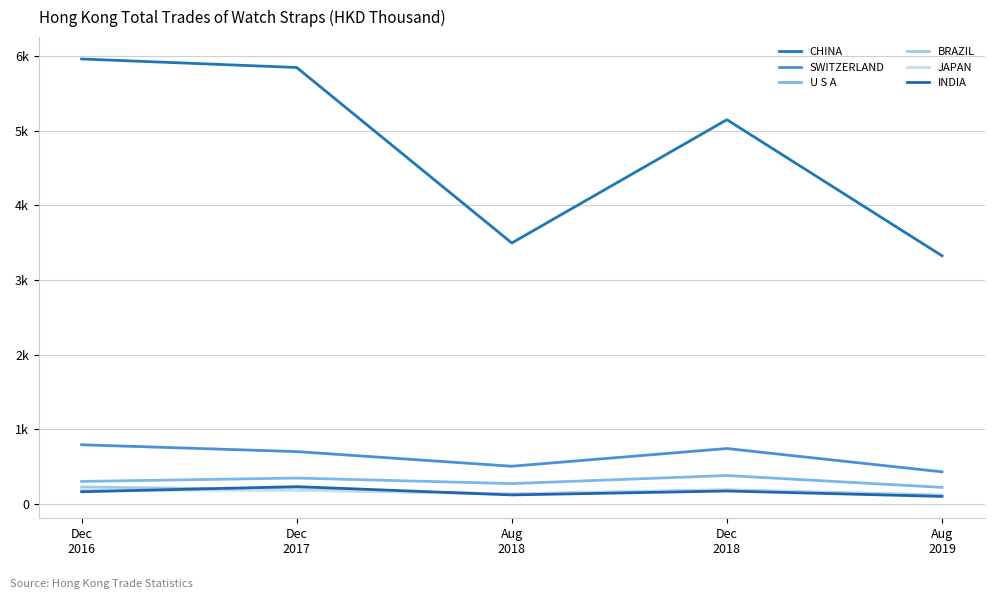

What position from the left is Dec
2017?

2